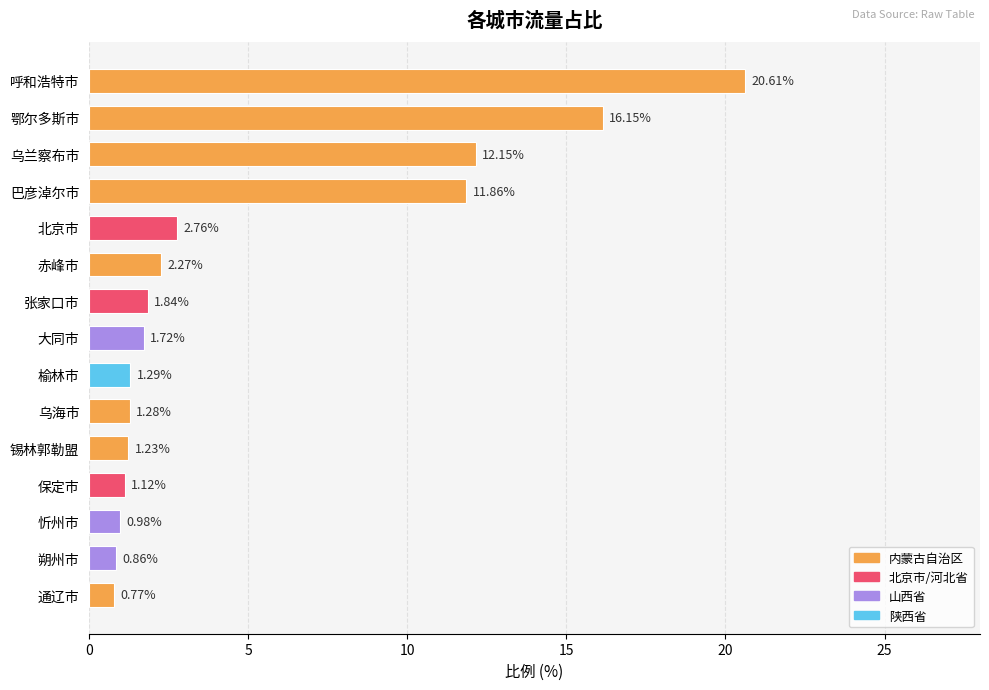

What is the difference between the values at 忻州市 and 鄂尔多斯市?

15.2